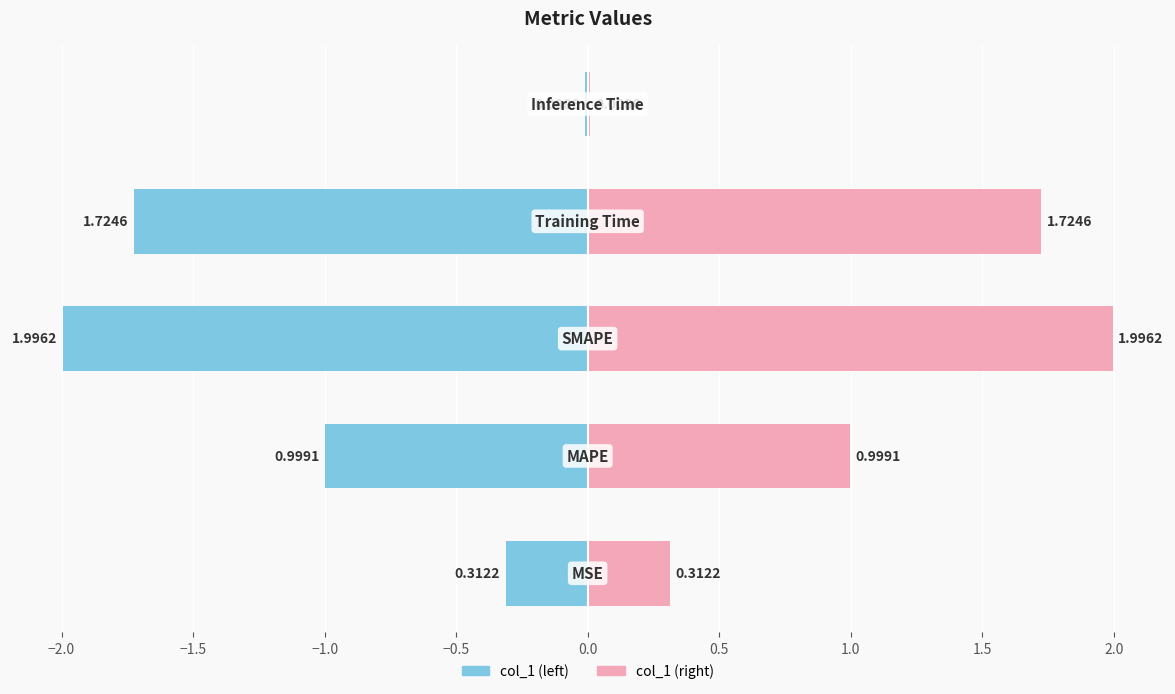

What is the difference between the second highest and minimum values?

1.7